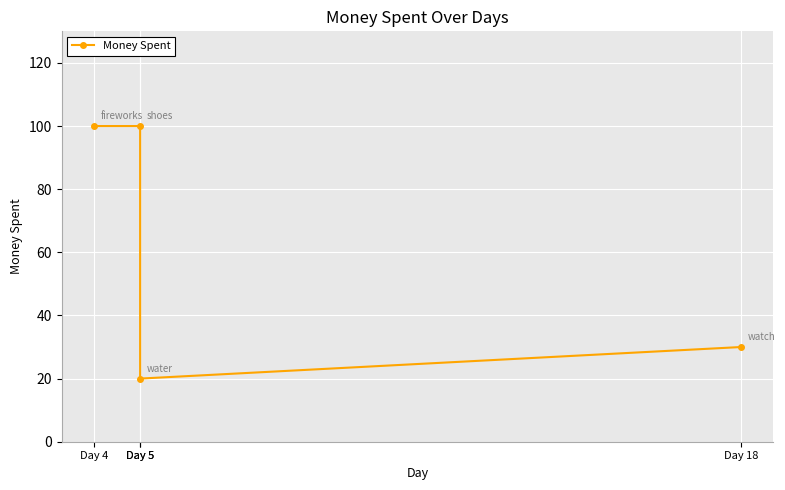

Count the values in the range 30 to 100.

3